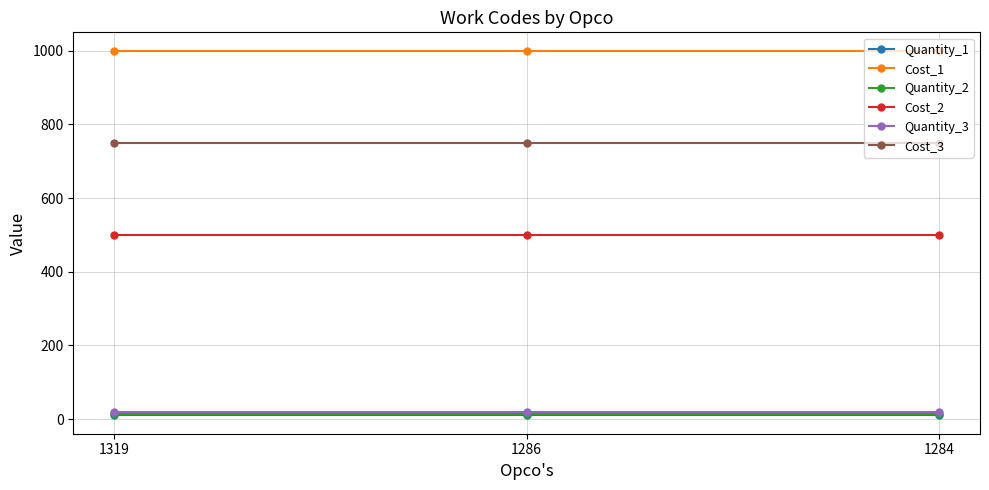

Count the number of categories in the chart.

3